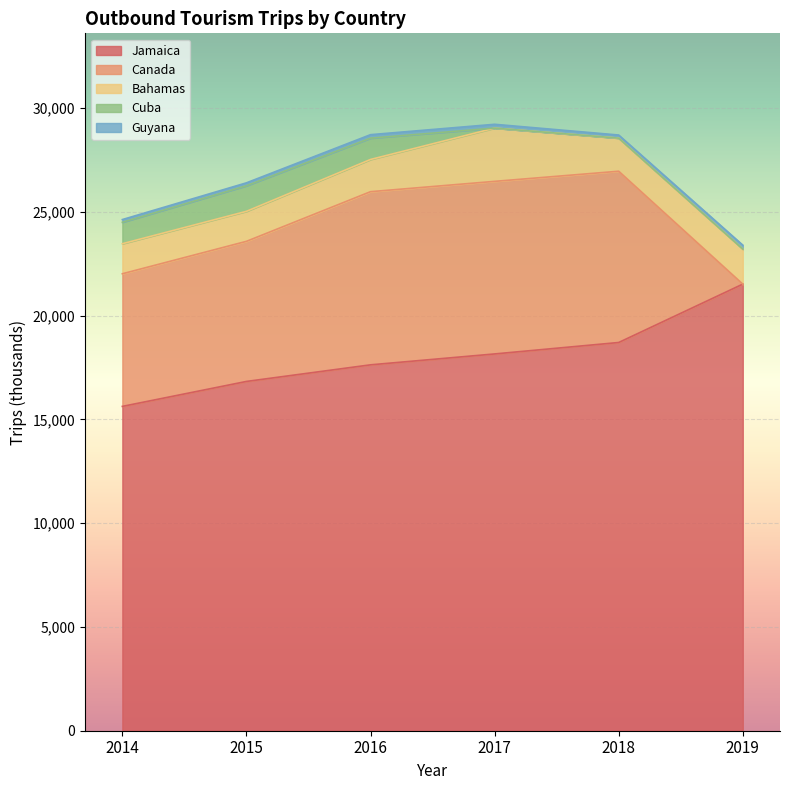

True or false: Bahamas and Canada intersect in this chart.

True